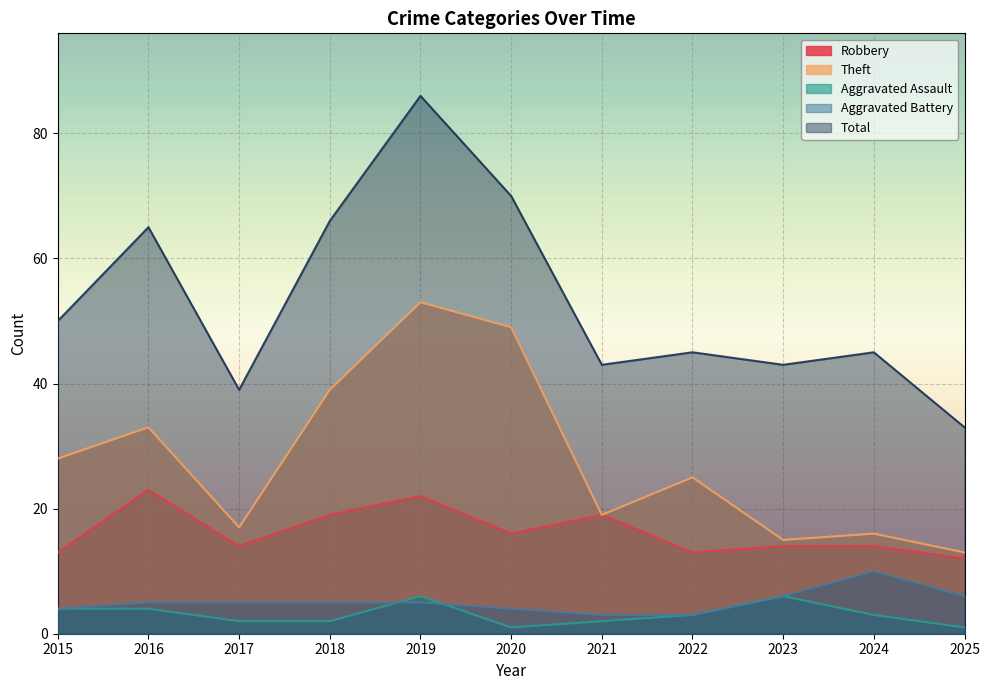

True or false: Robbery and Aggravated Assault cross at least once.

False